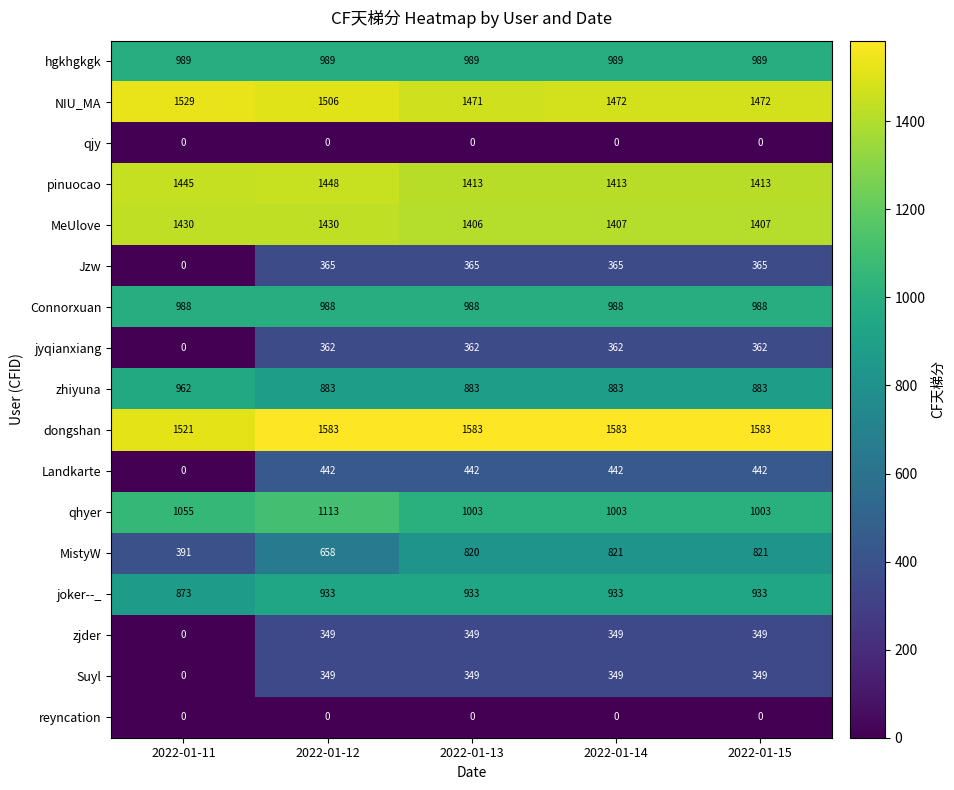

What is the sum of the zjder values at 2022-01-13 and 2022-01-15?

698